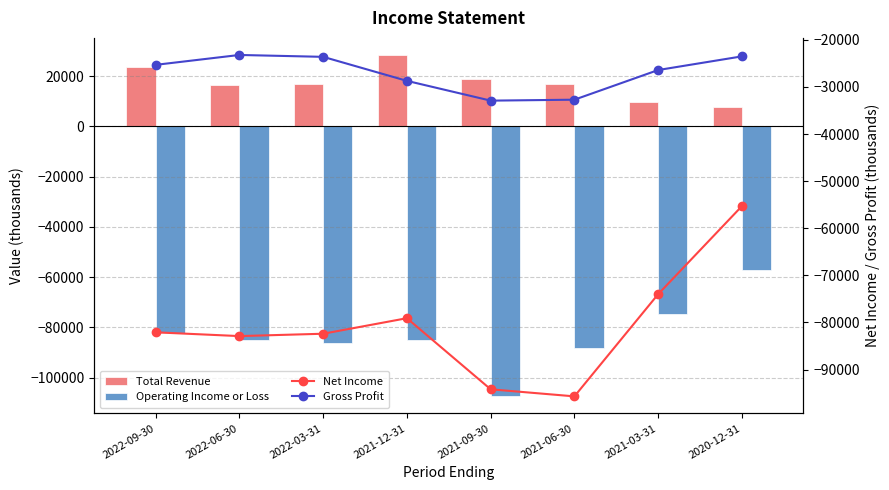

True or false: Net Income has a value of -74000 at 2021-03-31.

True